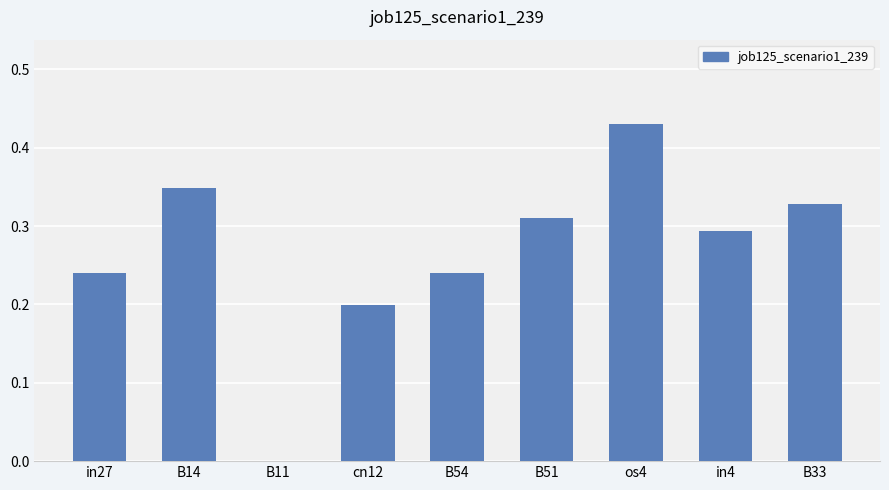

The chart shows a value of 0.4 at B54. True or false?

False